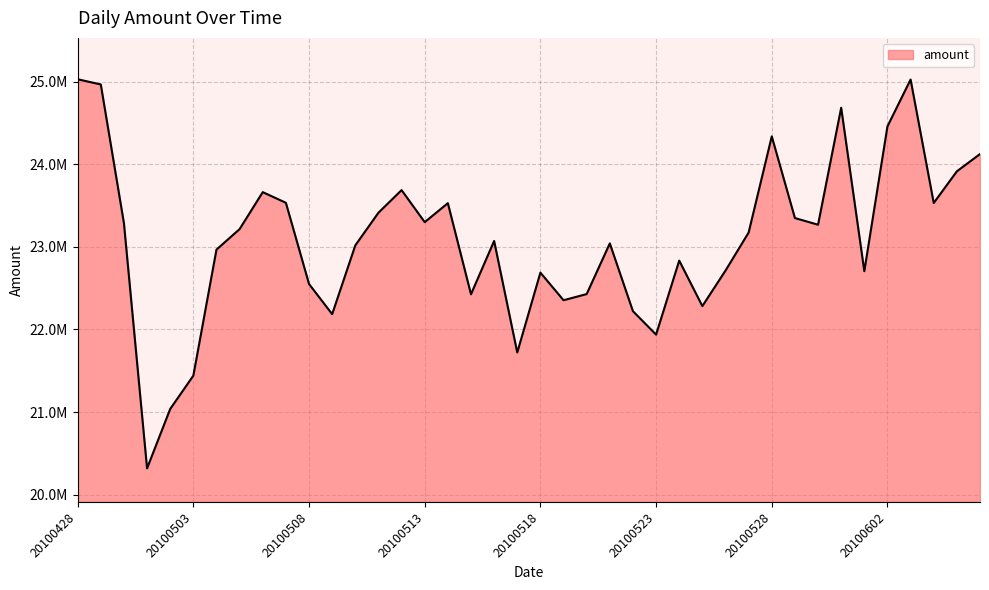

Does the chart have visible grid lines?

Yes